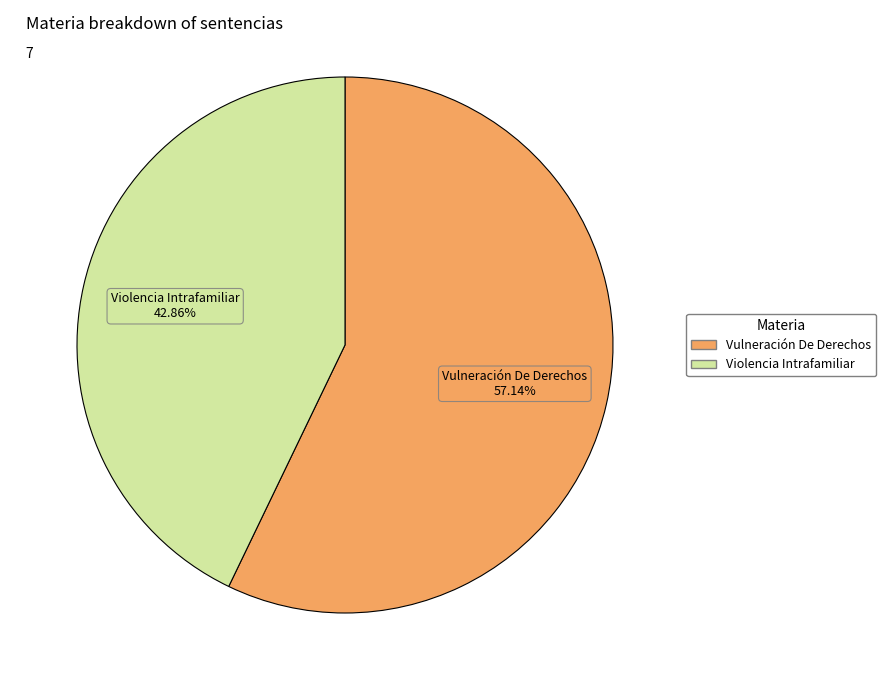

To the nearest percent, what percentage of the pie is Violencia Intrafamiliar?

43%